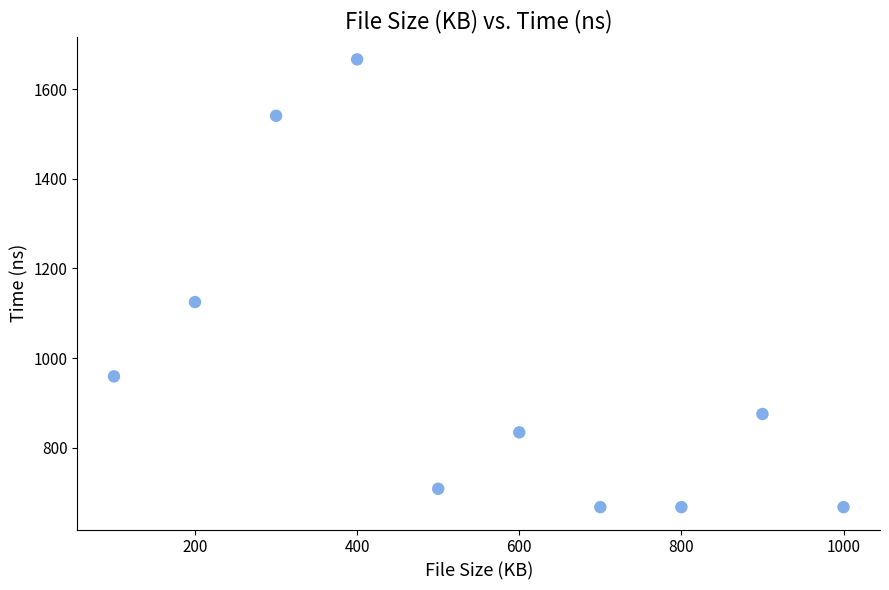

What Y value in the scatter plot is closest to 1167?

1125